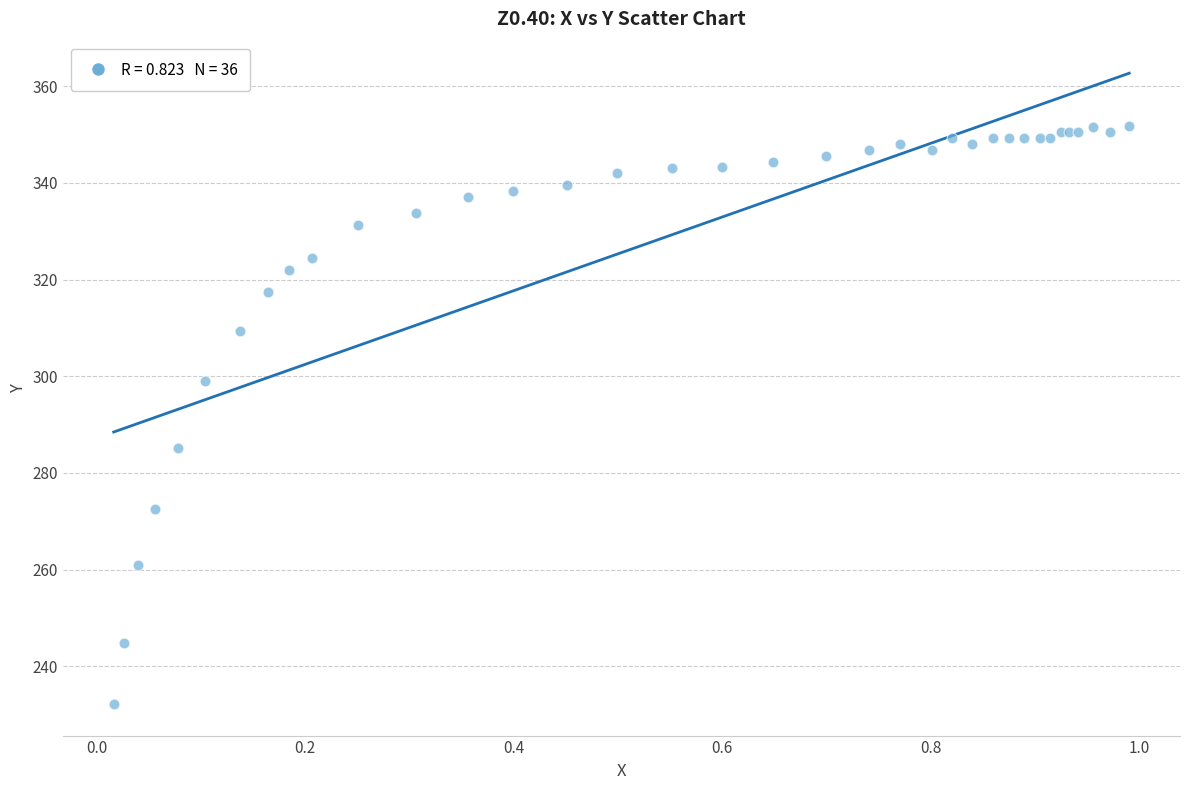

What Y value in the scatter plot is closest to 291?

285.1